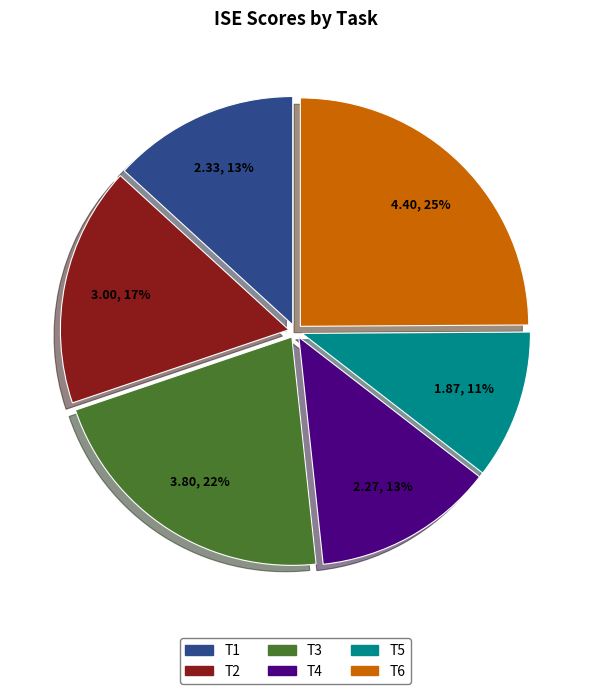

Count the number of slices in the pie.

6